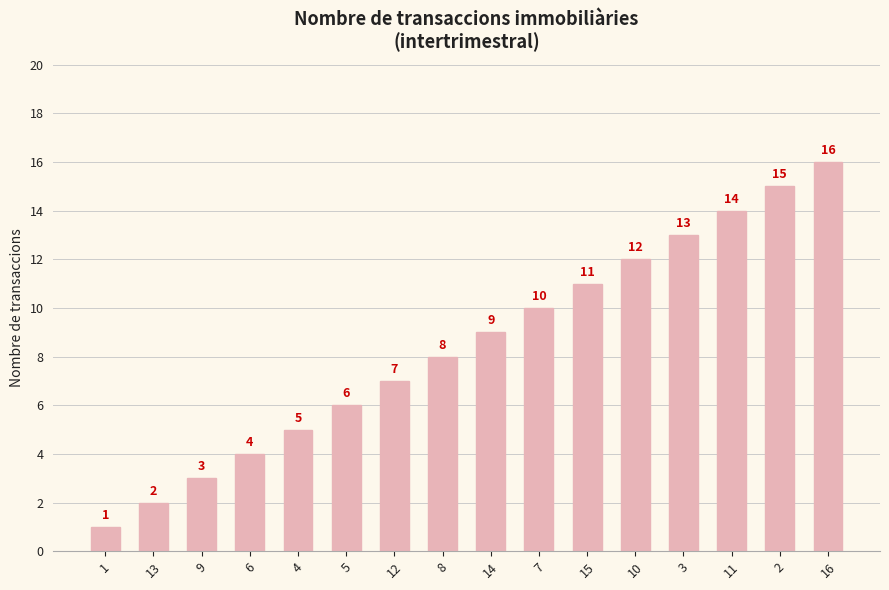

What is the difference between the maximum and minimum values?

15